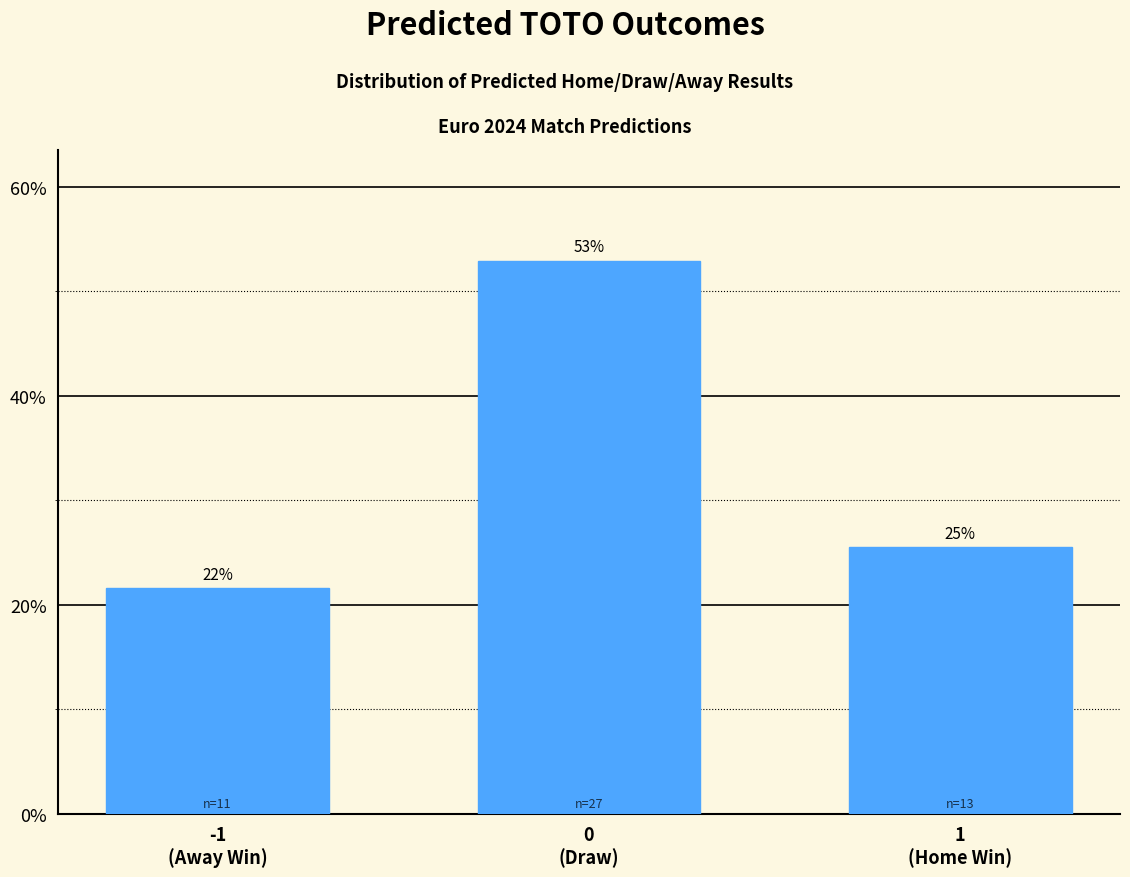

Does the chart contain any negative values?

No